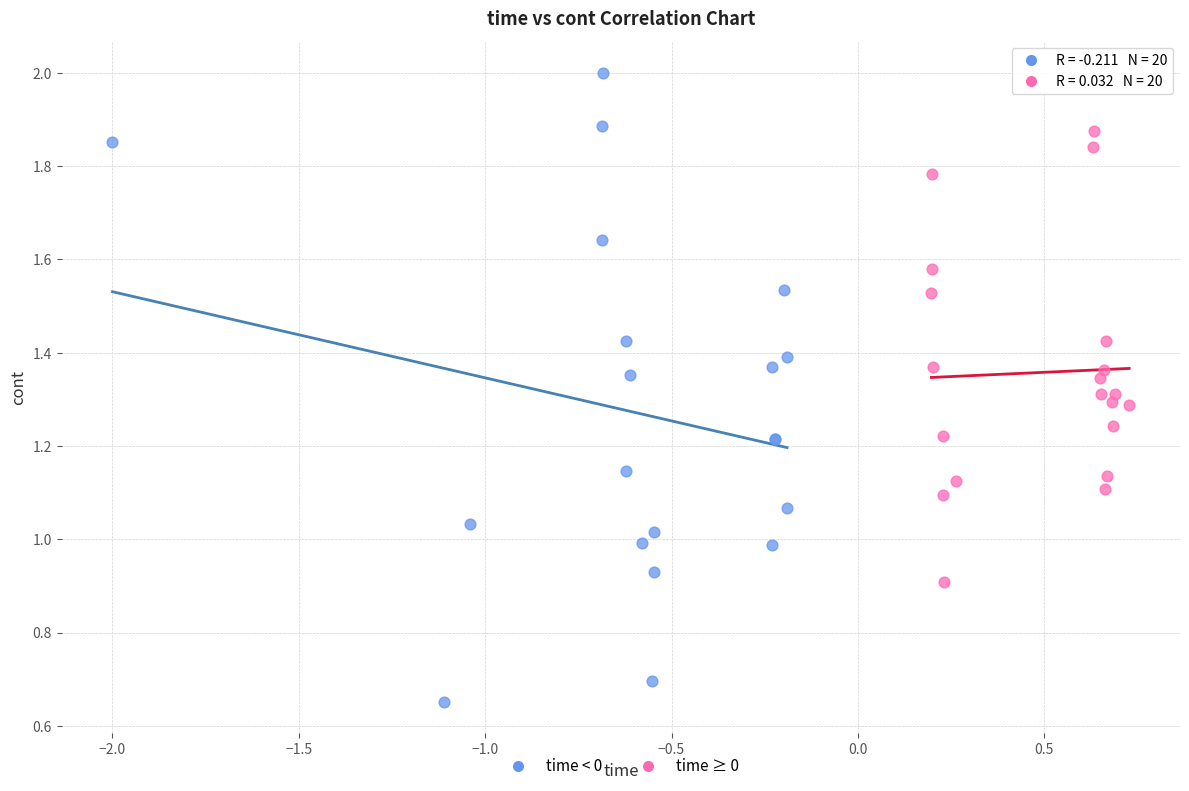

Which series contains the lowest Y value?

time < 0